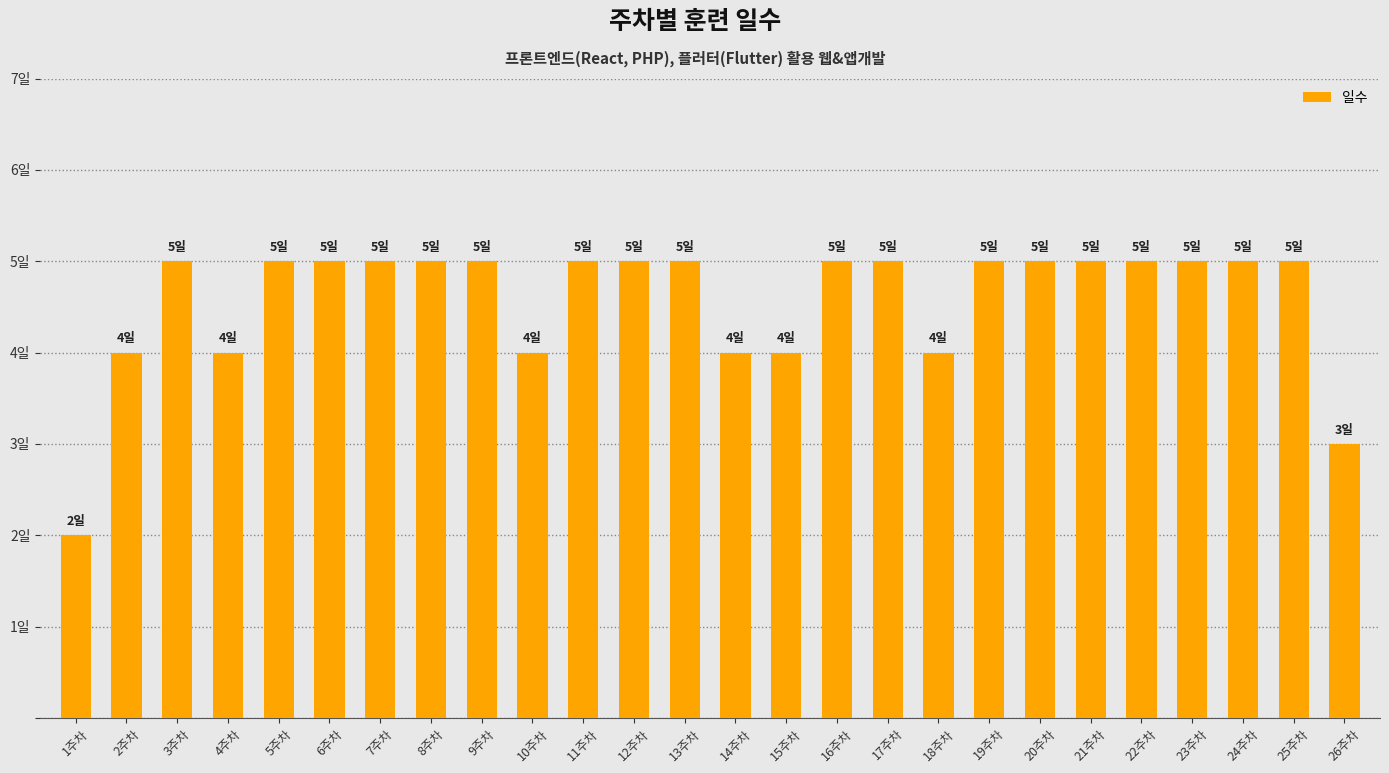

Between 5주차 and 14주차, which is larger?

5주차